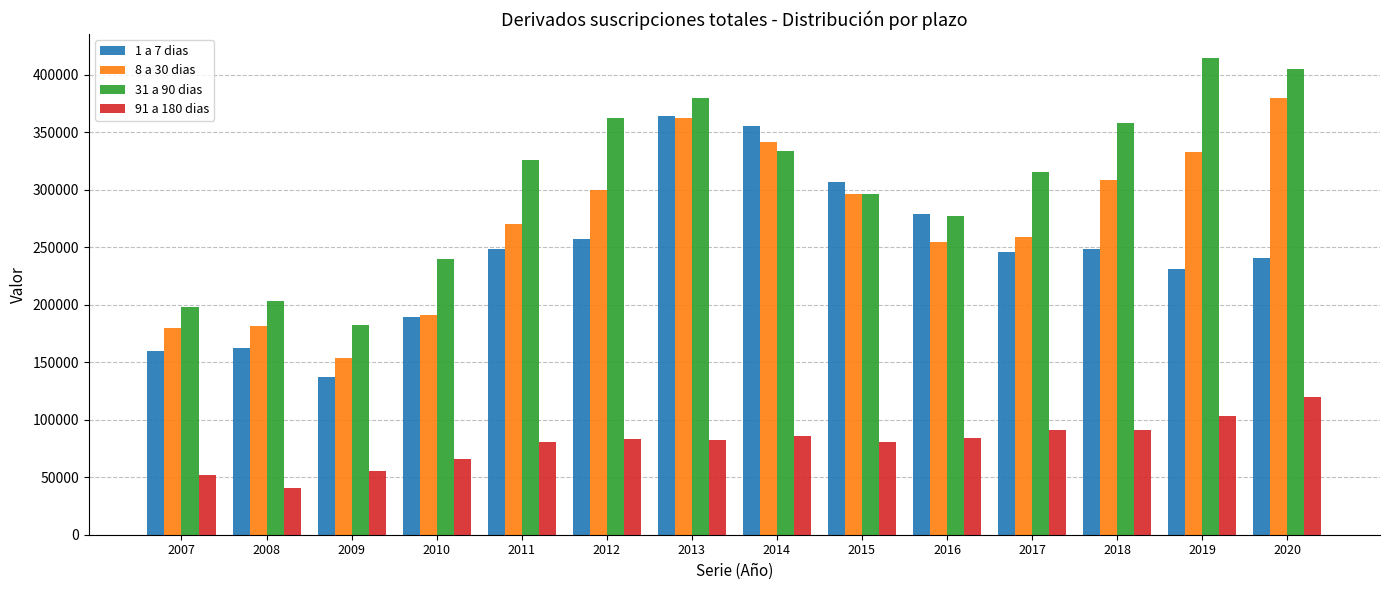

Is the value of 91 a 180 dias at 2016 greater than the value of 31 a 90 dias at 2020?

No